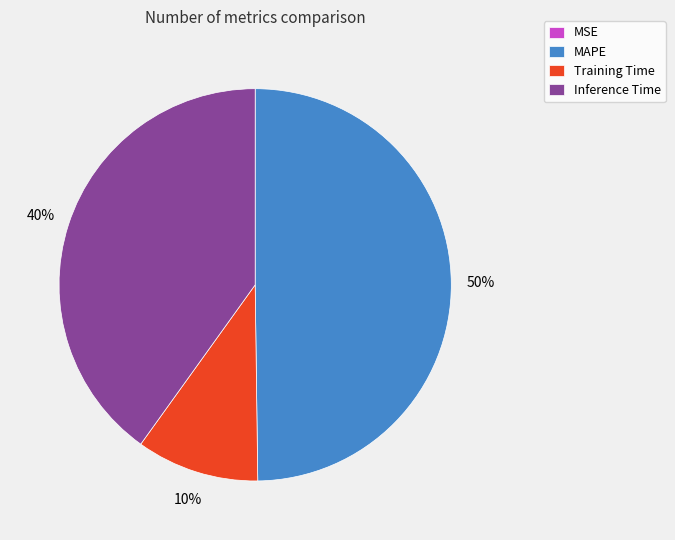

Is it true that MAPE is 50% of the pie?

True